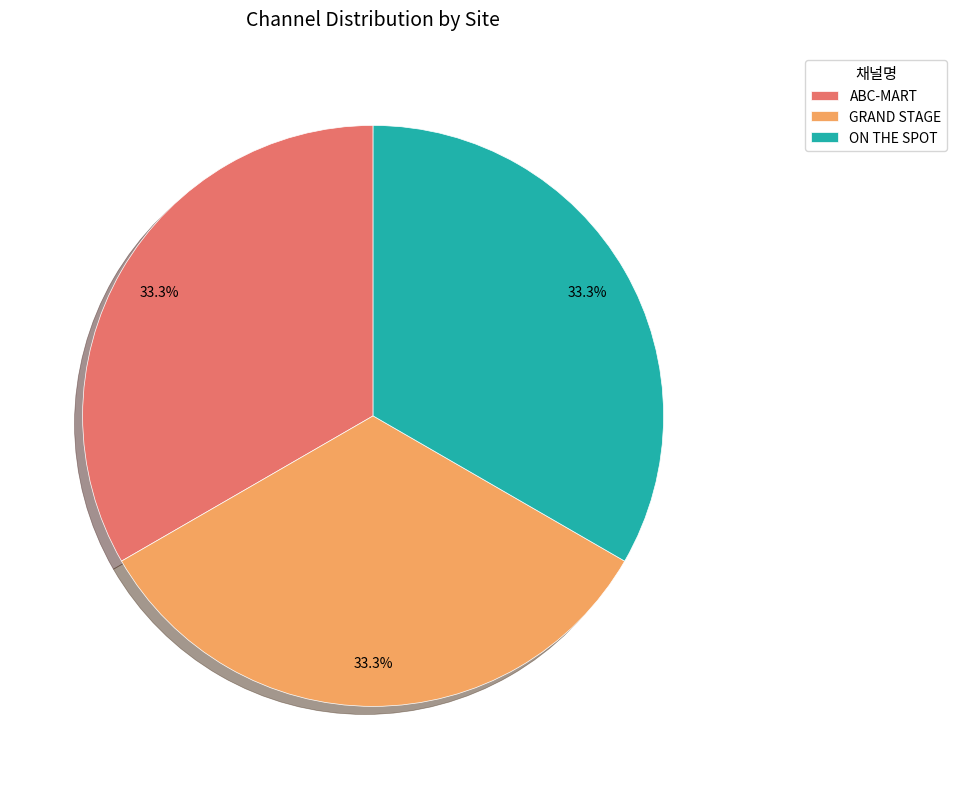

How many segments does this pie chart have?

3